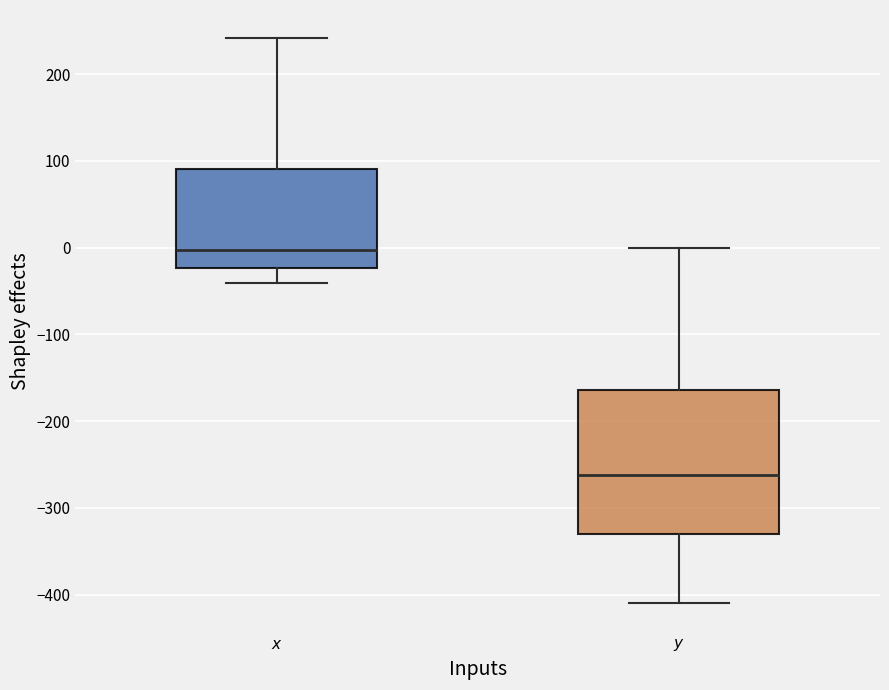

Where does the lower whisker of the box for $x$ end on the y-axis? The values are not printed on the chart, so give them approximately, as read against the axis.

-40